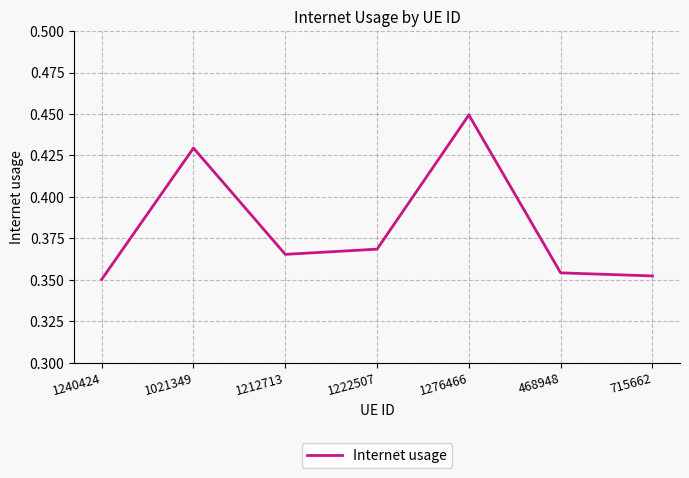

How many series are shown in this chart?

1